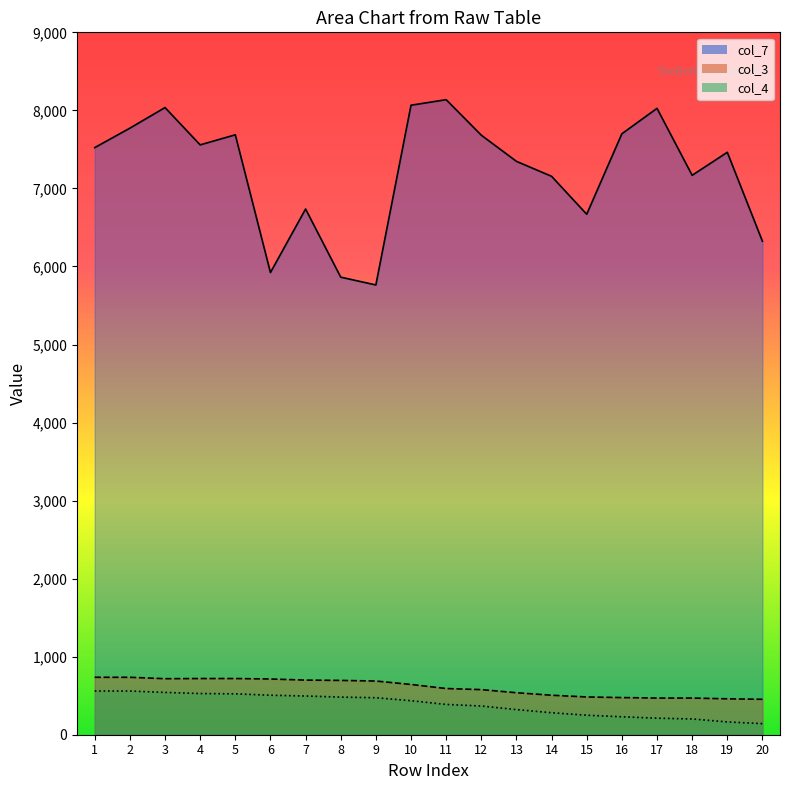

True or false: col_4 line and col_7 line cross at least once.

False